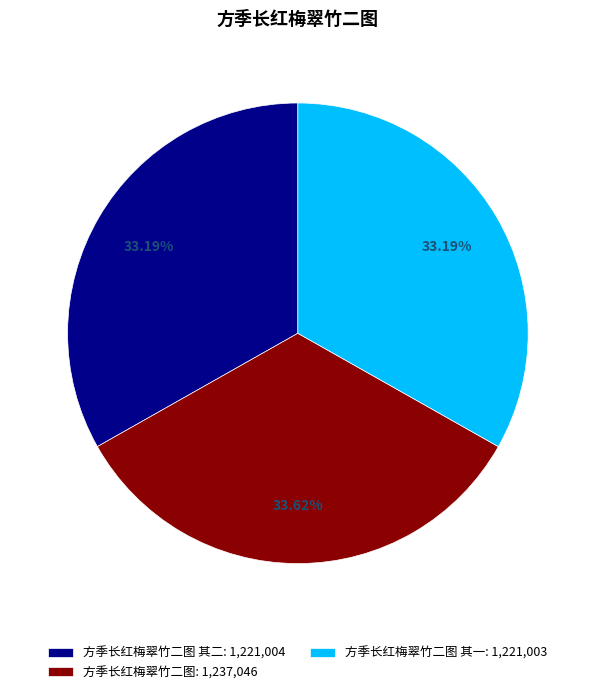

Do 方季长红梅翠竹二图: 1,237,046 and 方季长红梅翠竹二图 其一: 1,221,003 together represent more than half of the pie?

Yes